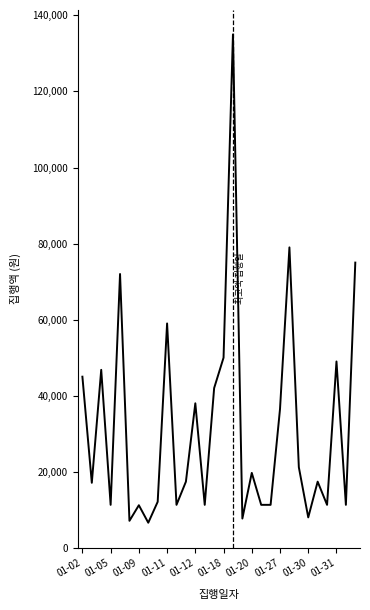

What is the minimum value shown in the chart?

6600